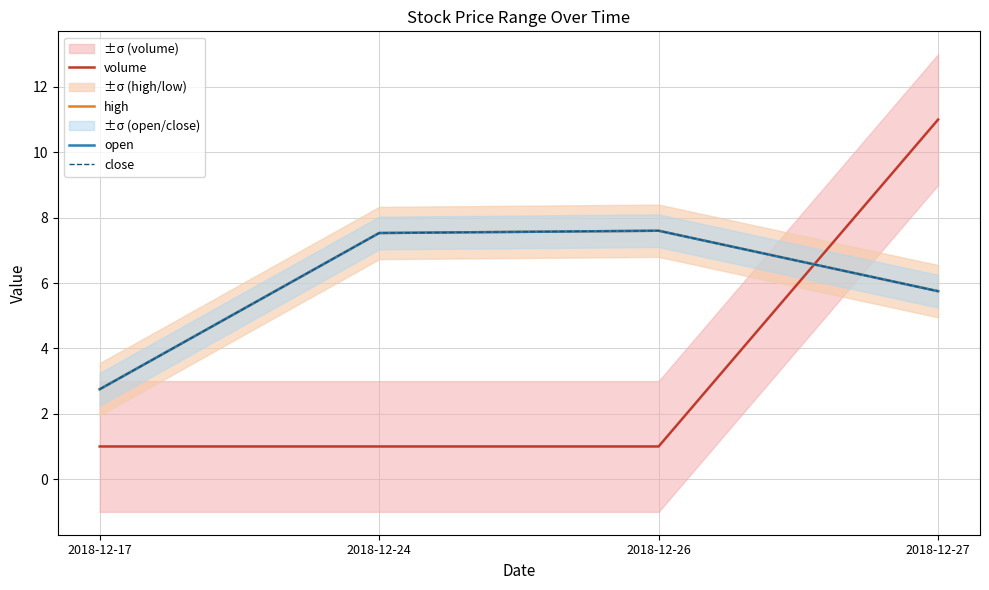

The high series shows 1.1 at 2018-12-17. True or false?

False